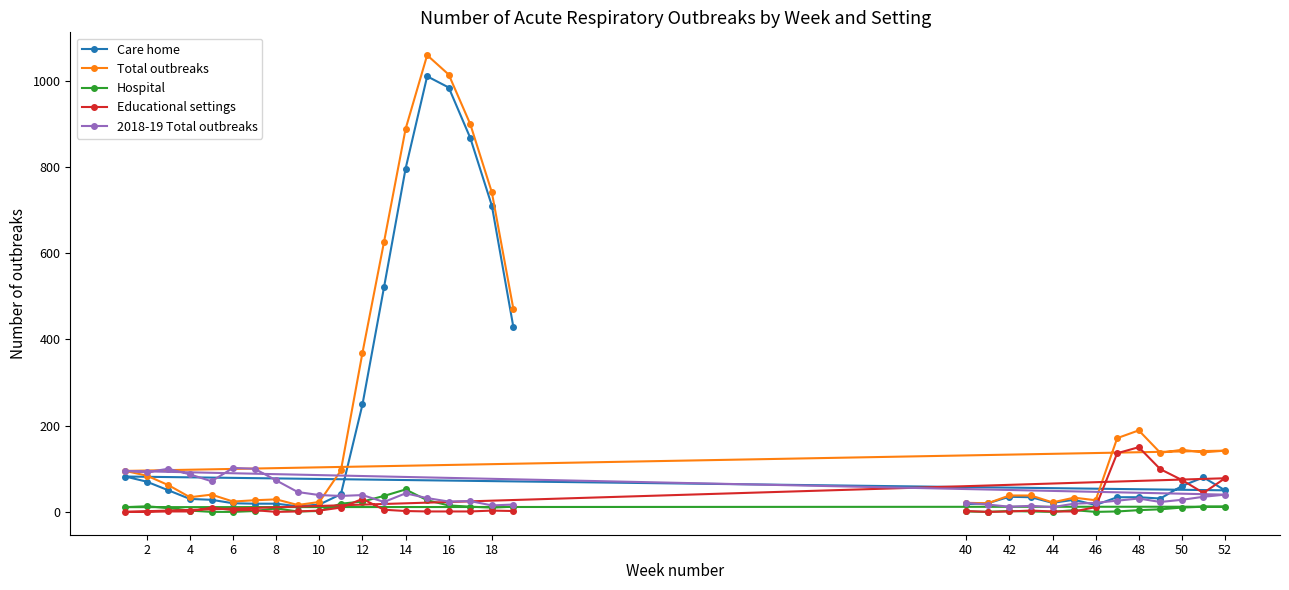

Which series has the largest range (max minus min)?

Total outbreaks